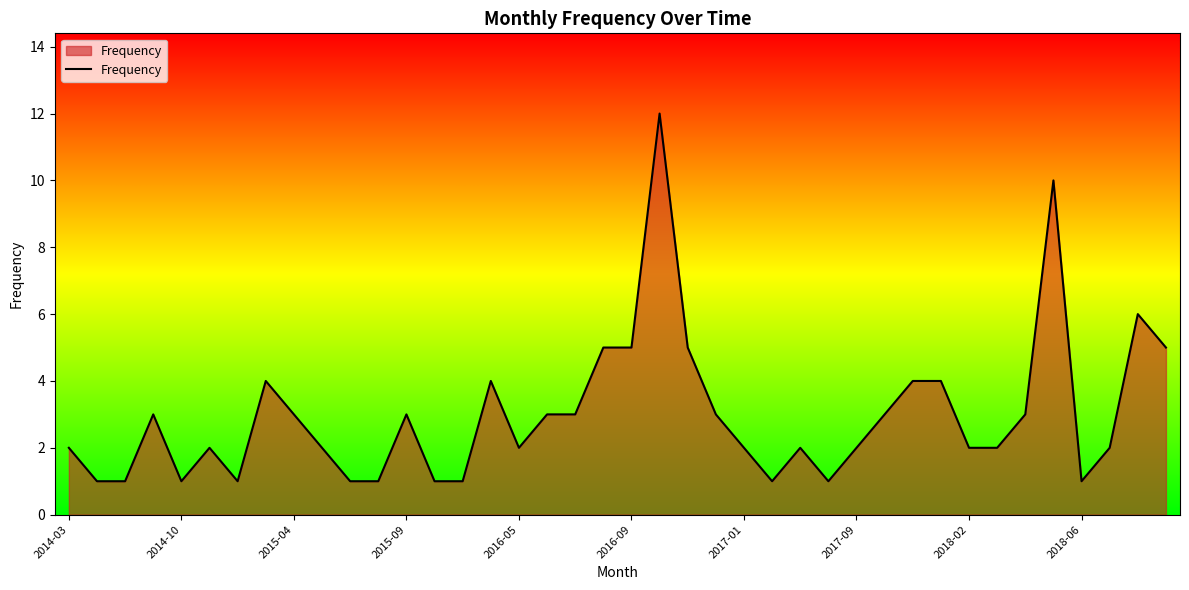

What is the greatest value displayed?

12